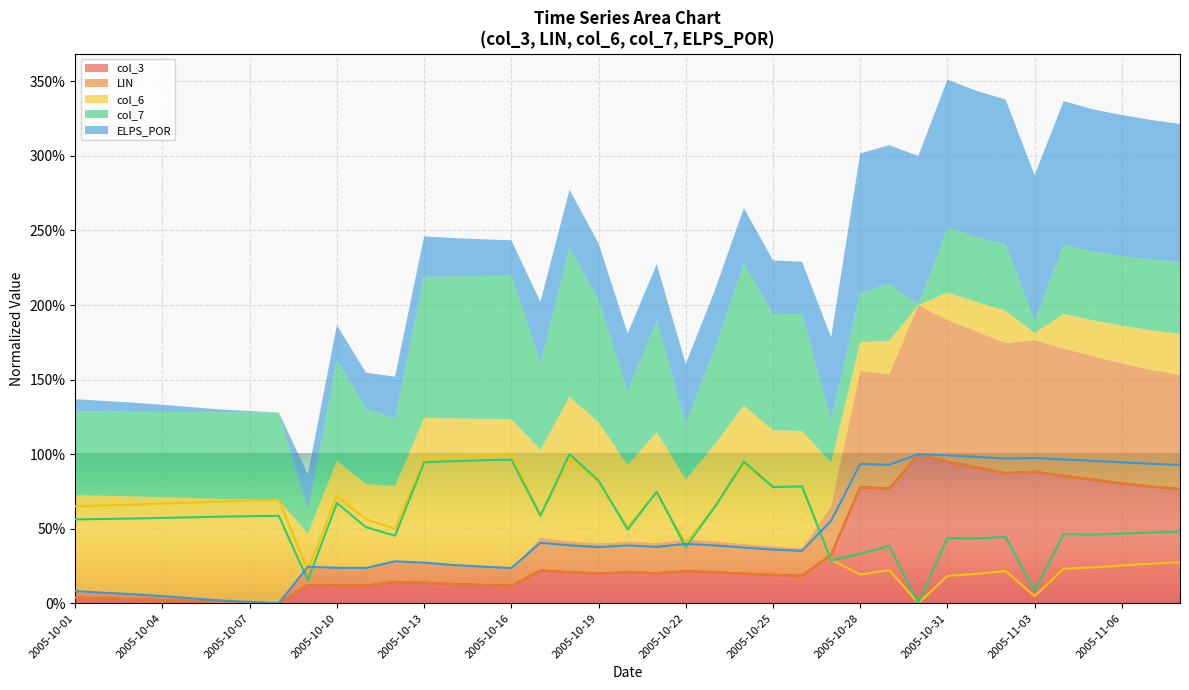

True or false: col_6 has a value of 0.0 at 2005-11-03.

True